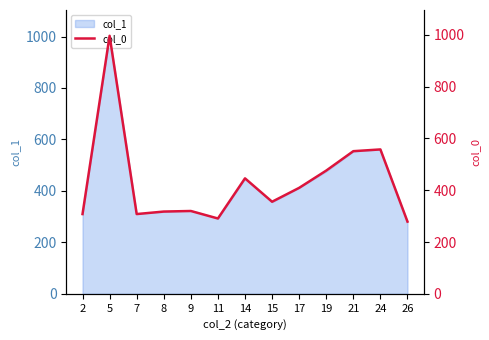

What is the difference between the values at 5 and 21?

445.5